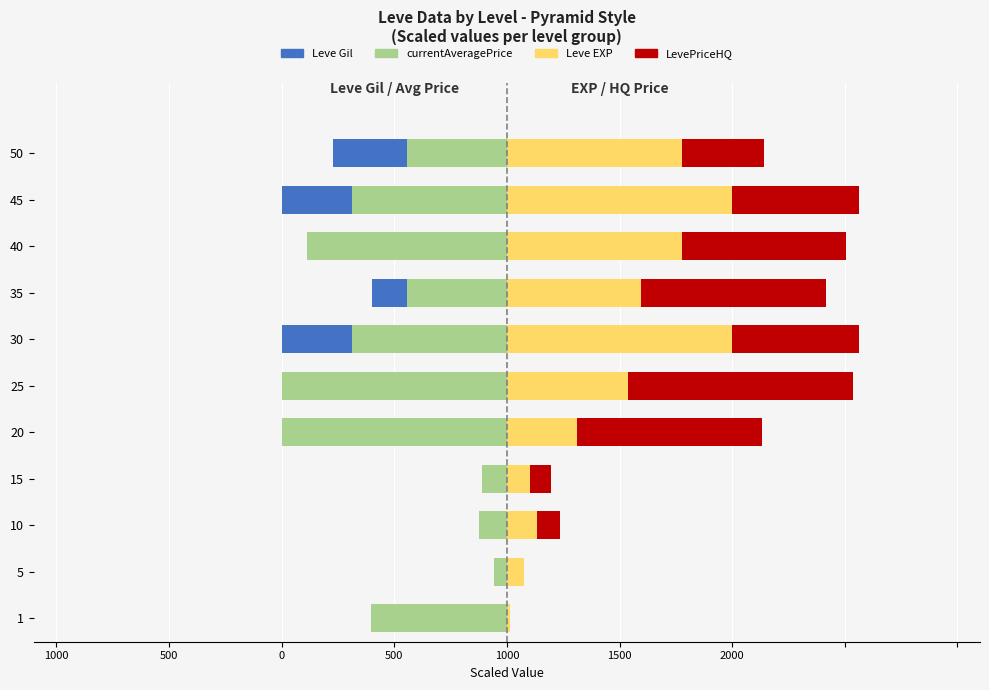

What is the difference between the second highest and minimum values in the Leve EXP series?

985.1